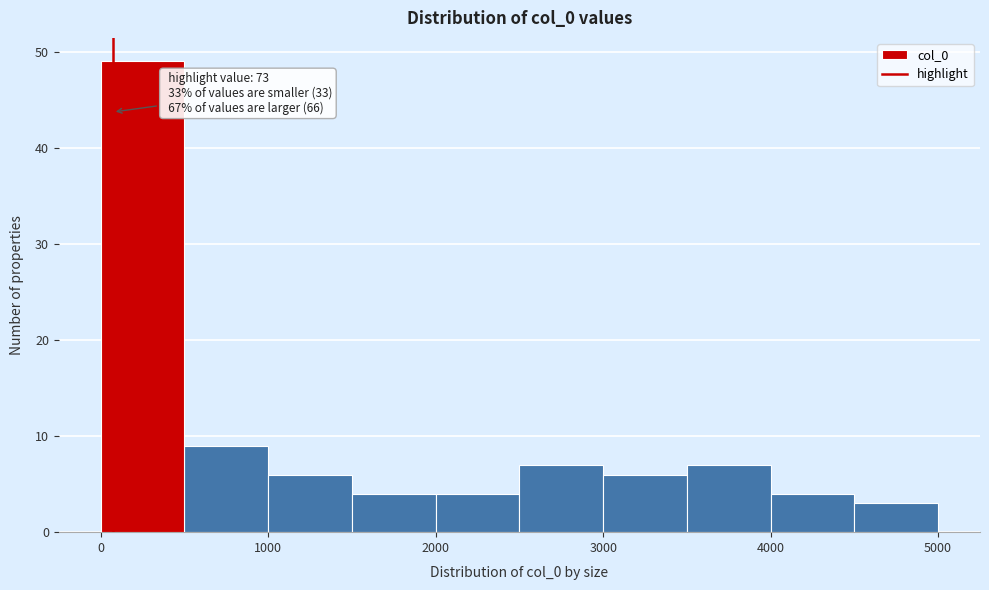

Which range on the x-axis has the tallest bar?

0 to 500